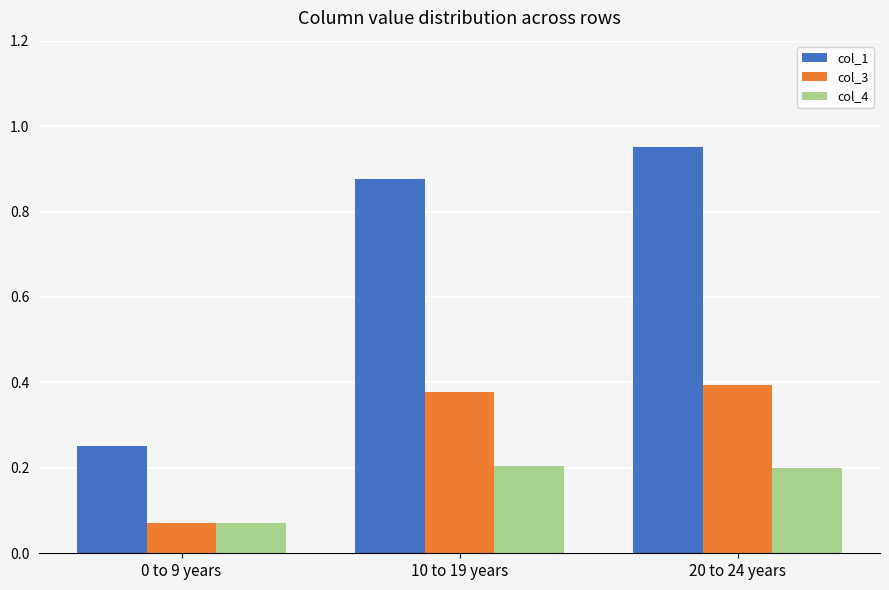

Which series has the largest range (max minus min)?

col_1